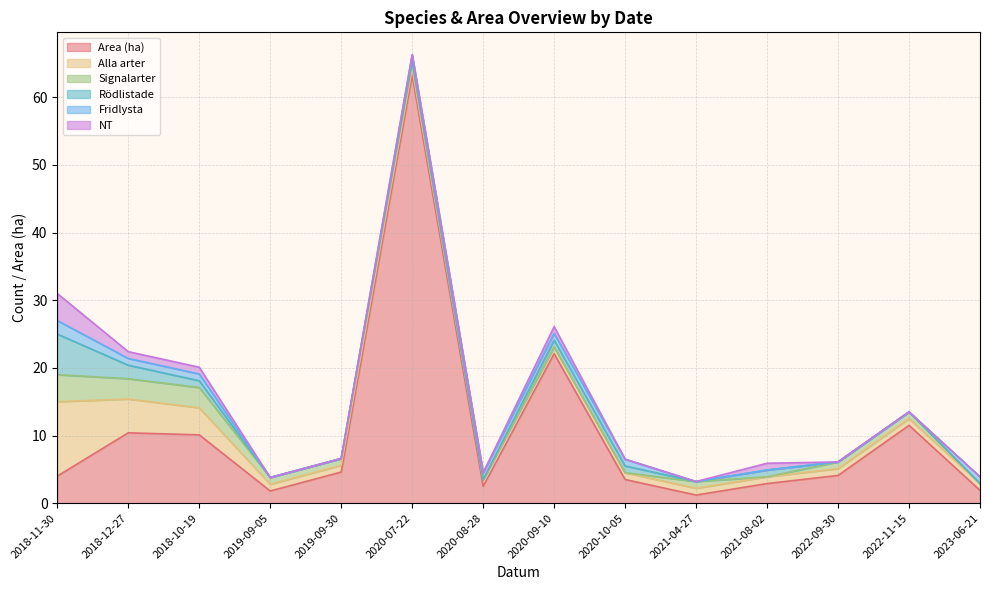

What is the label of the 4th point from the right?

2021-08-02